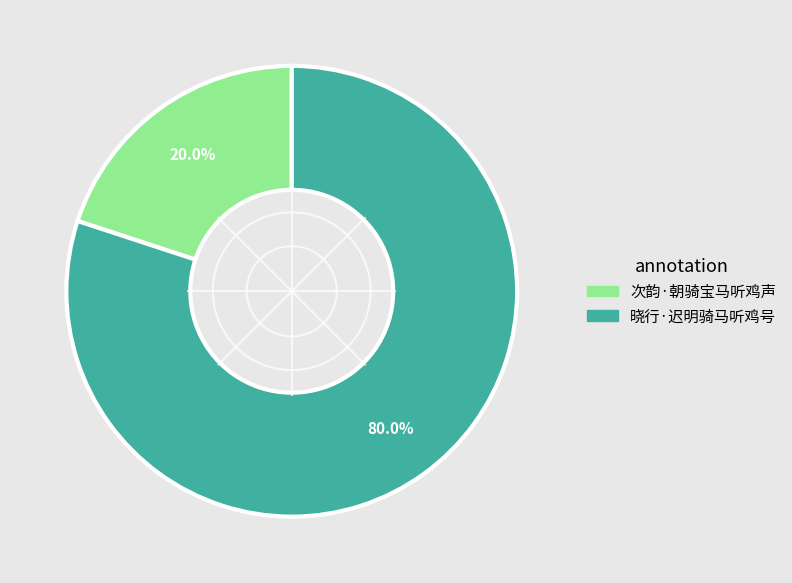

What percentage is NOT represented by 次韵·朝骑宝马听鸡声?

80.0%